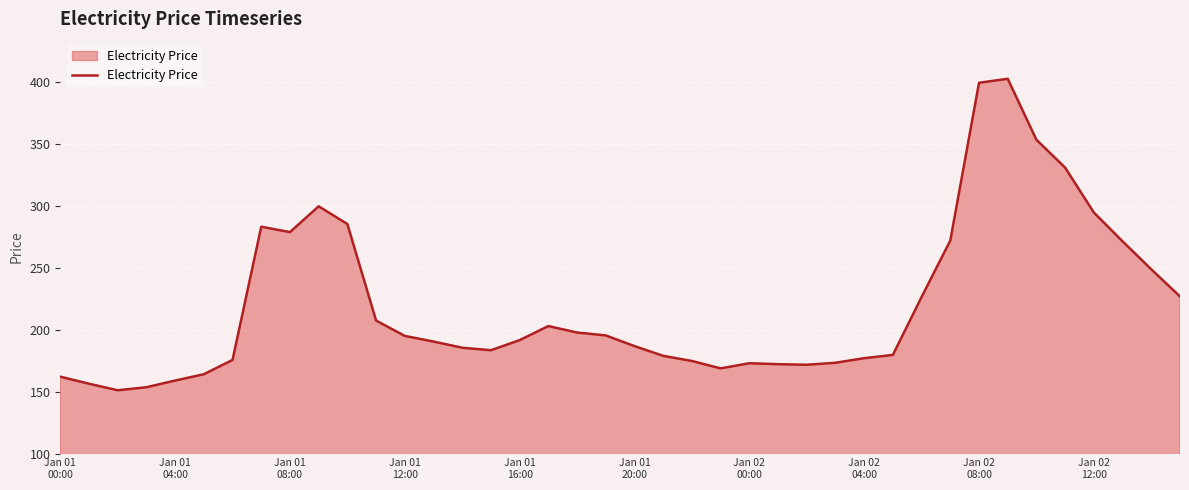

What is the smallest value displayed?

151.1